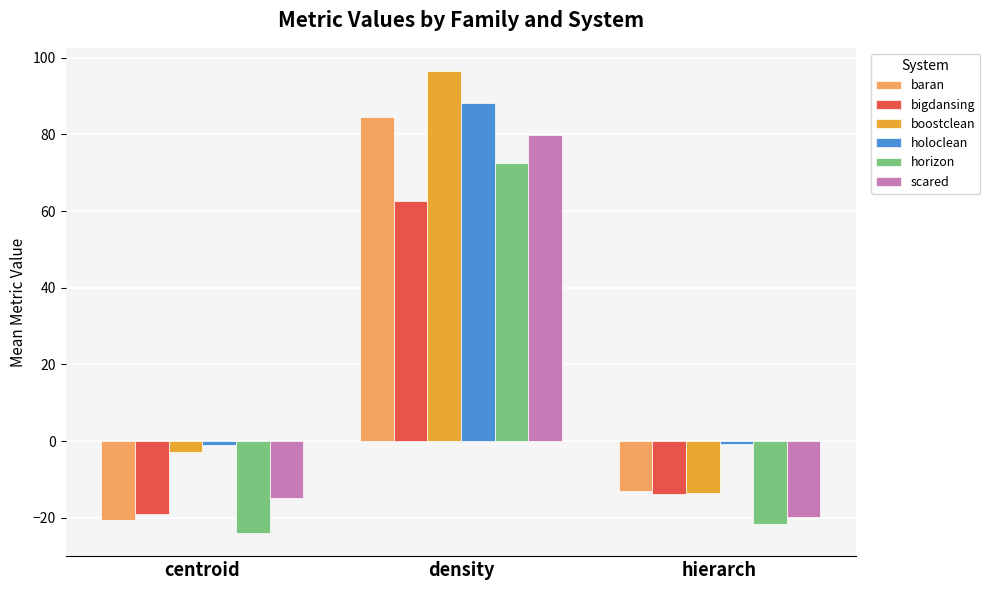

Are the bars horizontal?

No